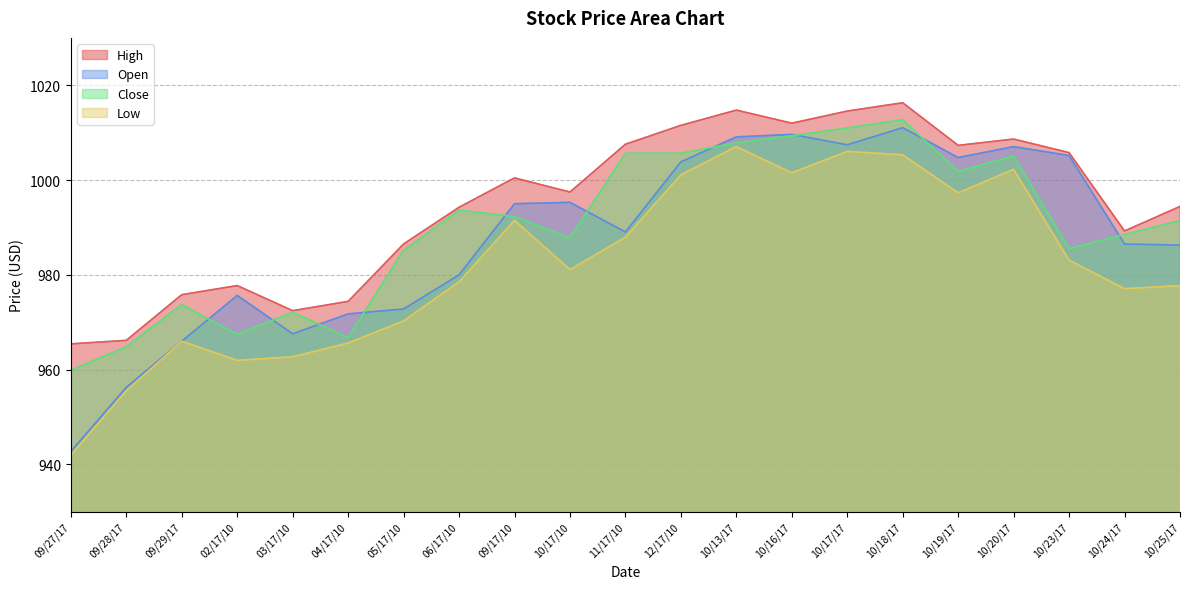

Reading left to right, list all the values displayed in this chart.

High: 09/27/17=965.4	09/28/17=966.2	09/29/17=975.8	02/17/10=977.7	03/17/10=972.4	04/17/10=974.4	05/17/10=986.5	06/17/10=994.3	09/17/10=1000.5	10/17/10=997.5	11/17/10=1007.6	12/17/10=1011.5	10/13/17=1014.8	10/16/17=1012.0	10/17/17=1014.6	10/18/17=1016.3	10/19/17=1007.3	10/20/17=1008.6	10/23/17=1005.8	10/24/17=989.3	10/25/17=994.4
Open: 09/27/17=942.7	09/28/17=956.2	09/29/17=966.0	02/17/10=975.6	03/17/10=967.6	04/17/10=971.8	05/17/10=972.8	06/17/10=980.0	09/17/10=995.0	10/17/10=995.3	11/17/10=989.0	12/17/10=1003.8	10/13/17=1009.1	10/16/17=1009.6	10/17/17=1007.4	10/18/17=1011.0	10/19/17=1004.8	10/20/17=1007.0	10/23/17=1005.2	10/24/17=986.5	10/25/17=986.3
Close: 09/27/17=959.9	09/28/17=964.8	09/29/17=973.7	02/17/10=967.5	03/17/10=972.1	04/17/10=966.8	05/17/10=985.2	06/17/10=993.6	09/17/10=992.3	10/17/10=987.8	11/17/10=1005.6	12/17/10=1005.6	10/13/17=1007.9	10/16/17=1009.4	10/17/17=1011.0	10/18/17=1012.7	10/19/17=1001.8	10/20/17=1005.1	10/23/17=985.5	10/24/17=988.5	10/25/17=991.5
Low: 09/27/17=942.0	09/28/17=955.5	09/29/17=966.0	02/17/10=962.0	03/17/10=962.7	04/17/10=965.6	05/17/10=970.3	06/17/10=978.5	09/17/10=991.5	10/17/10=981.1	11/17/10=987.9	12/17/10=1001.1	10/13/17=1007.1	10/16/17=1001.5	10/17/17=1006.0	10/18/17=1005.3	10/19/17=997.3	10/20/17=1002.3	10/23/17=983.1	10/24/17=977.1	10/25/17=977.7